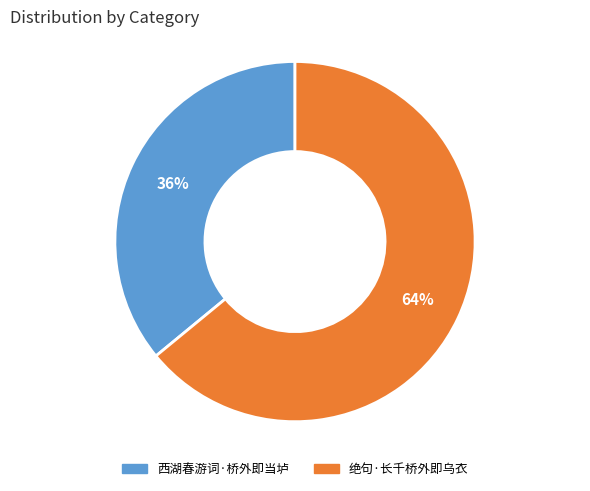

Count the number of slices in the pie.

2